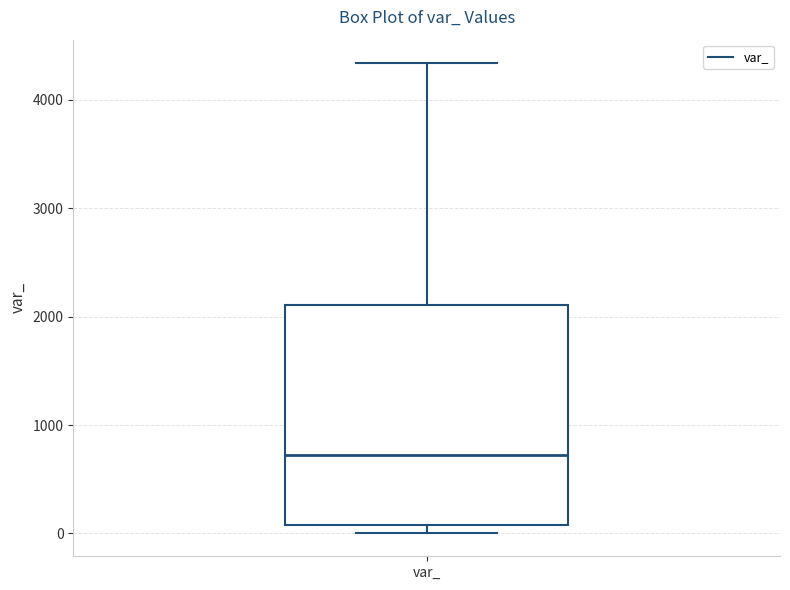

Read this box plot against the y-axis: the position of the median line, the range covered by the box, and the ends of both whiskers. The values are not printed on the chart, so give them approximately, as read against the axis.

median 700, box 100 to 2100, whiskers 0 to 4300